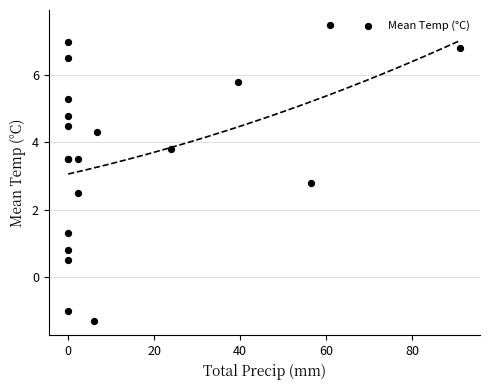

What Y value in the scatter plot is closest to 3?

2.8